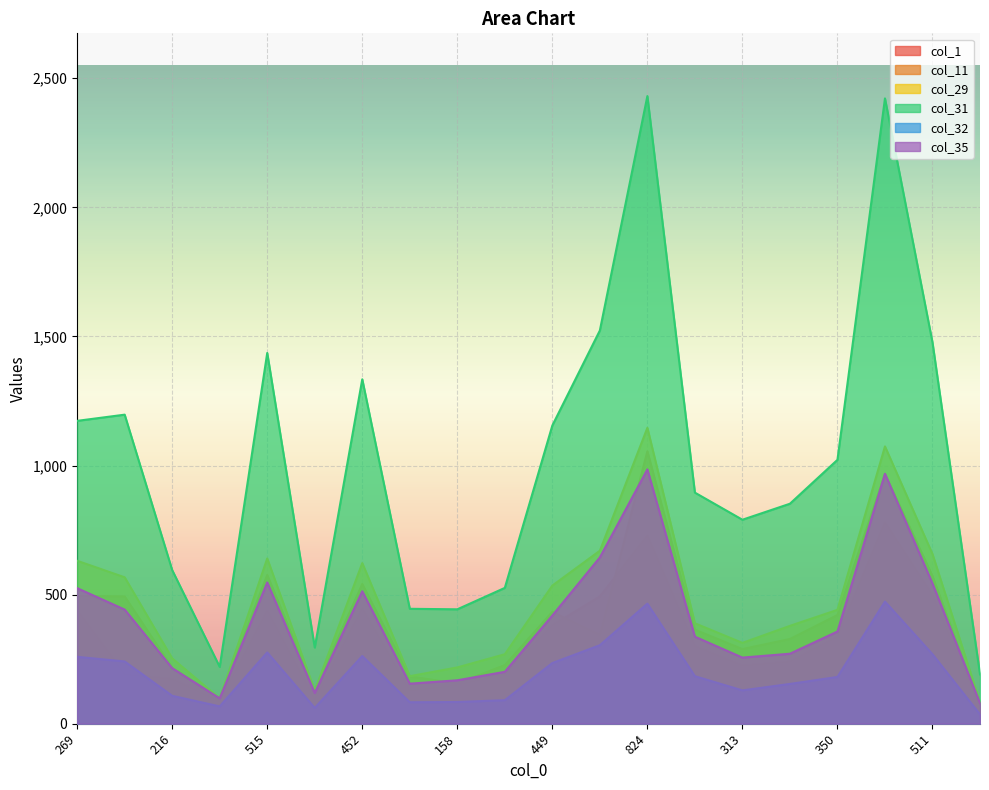

How many lines are shown in the chart?

6